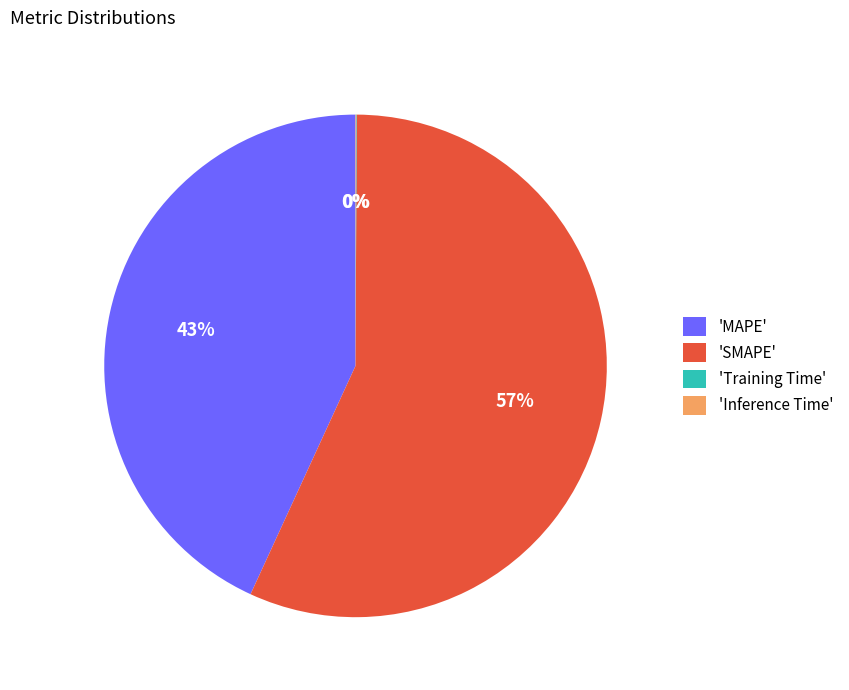

What is the largest slice in the pie chart?

'SMAPE'